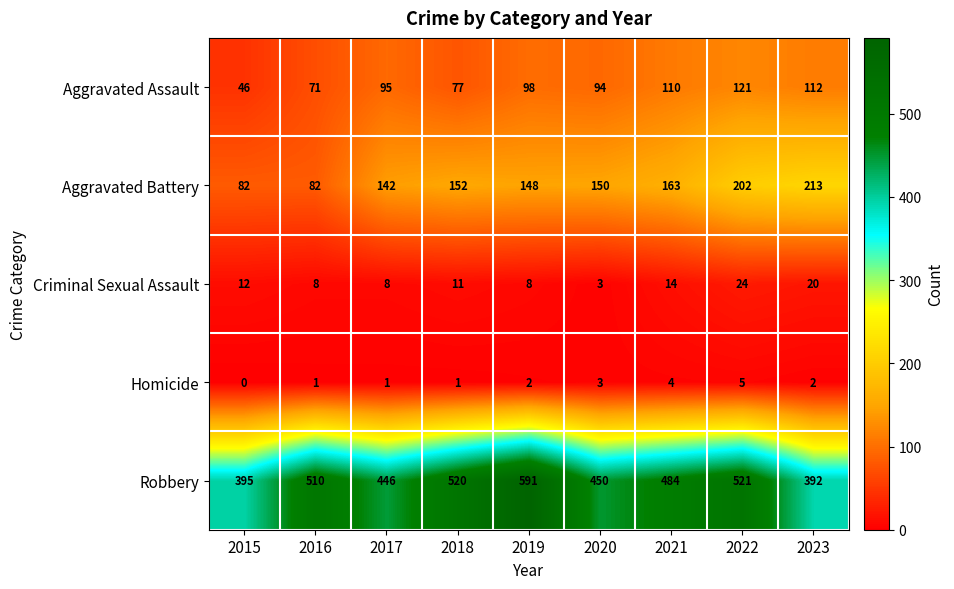

Is it true that Aggravated Assault equals 94 at 2020?

True